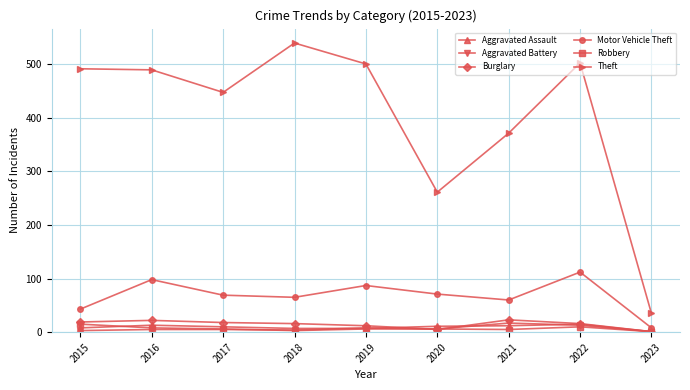

Which series has the largest range (max minus min)?

Theft